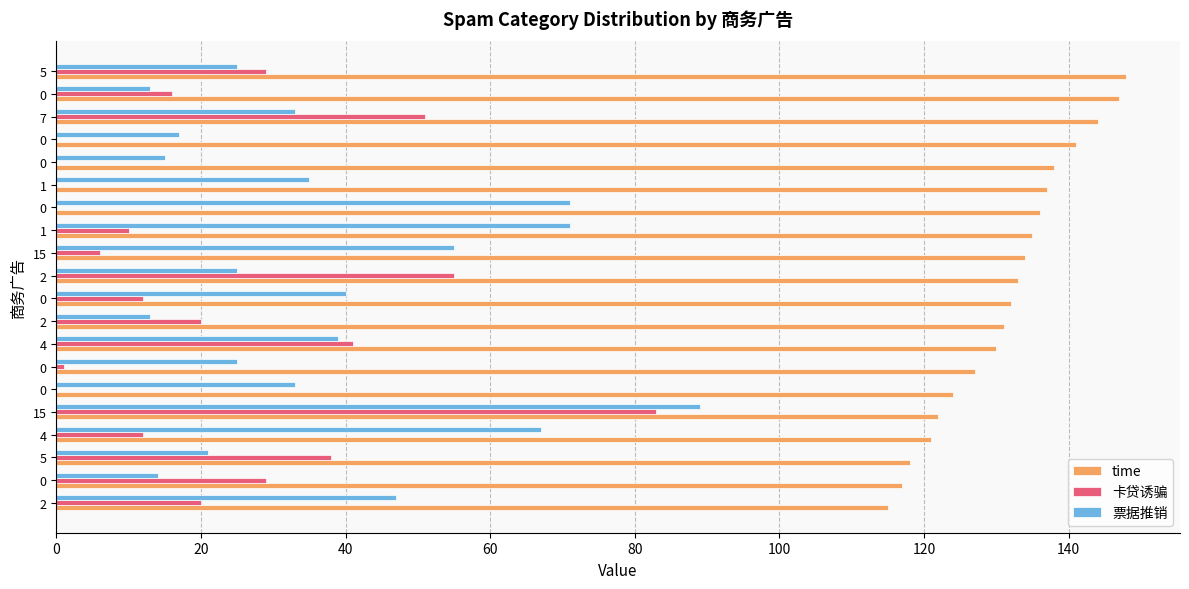

What are all the series names shown in the legend?

time, 卡贷诱骗, 票据推销